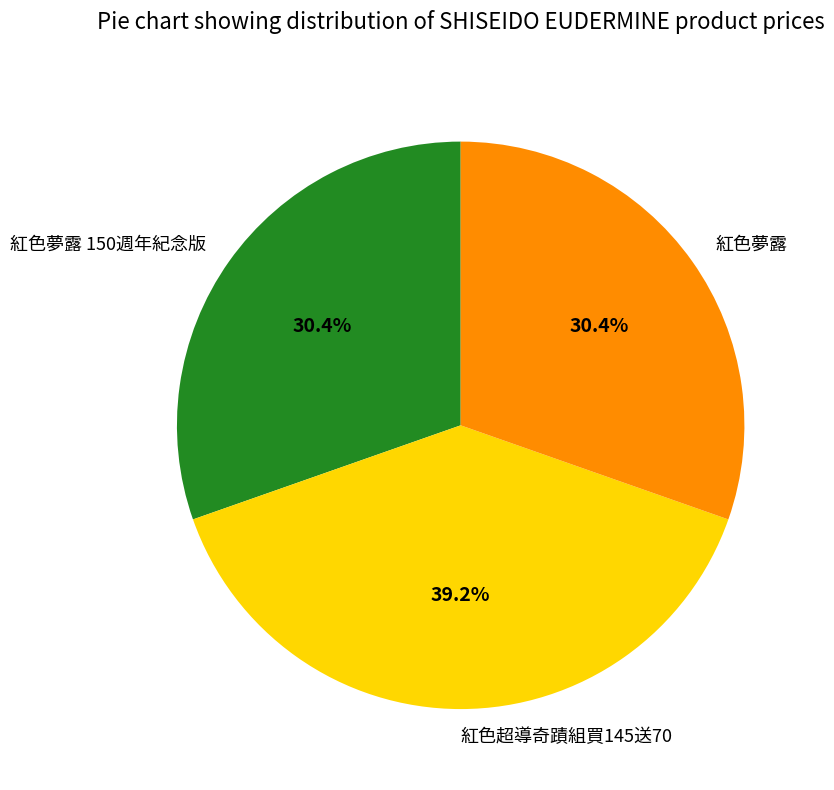

Which category has the biggest portion of the pie?

紅色超導奇蹟組買145送70